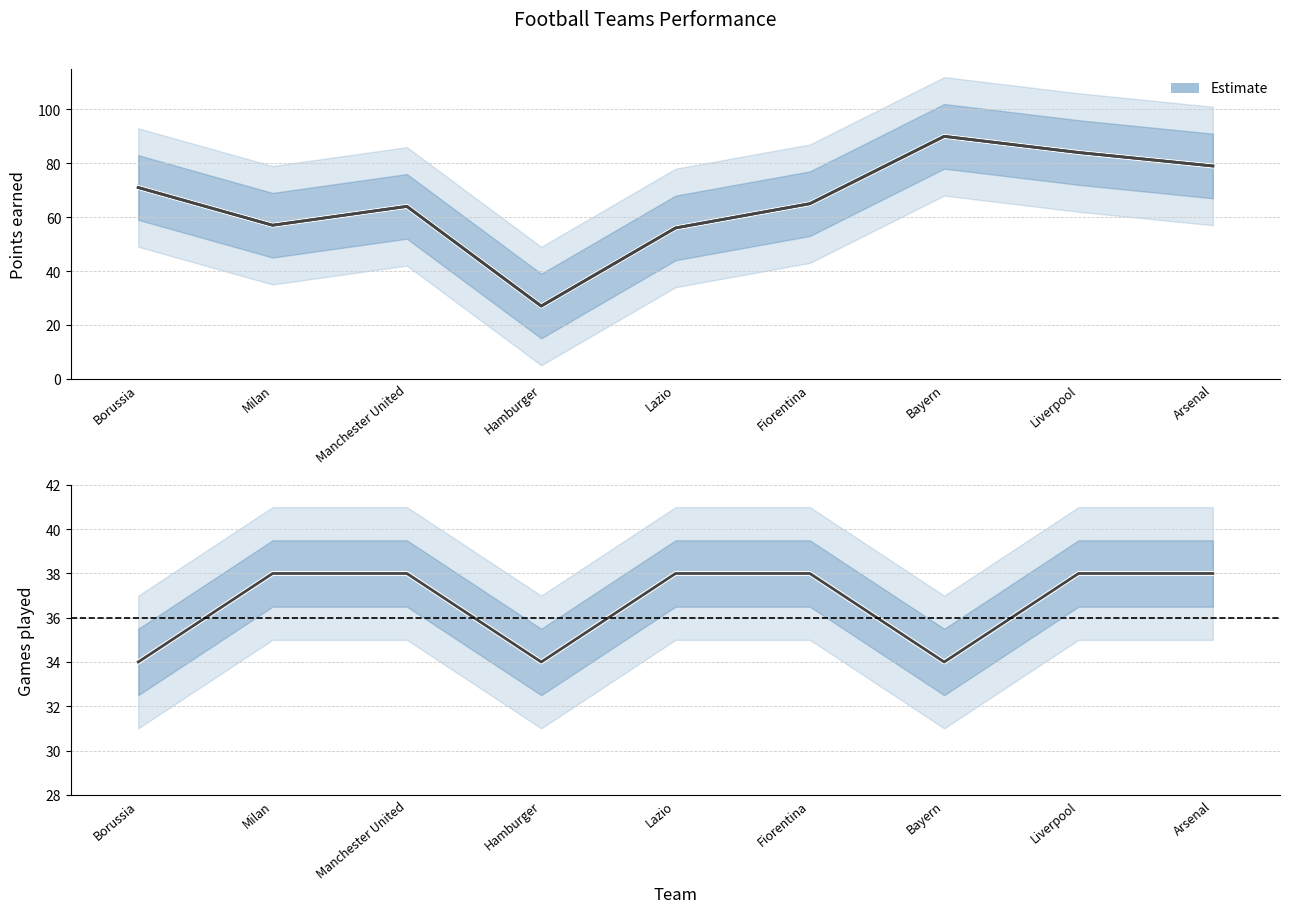

In Games played, how many points are lower than both neighbors (excluding endpoints)?

2